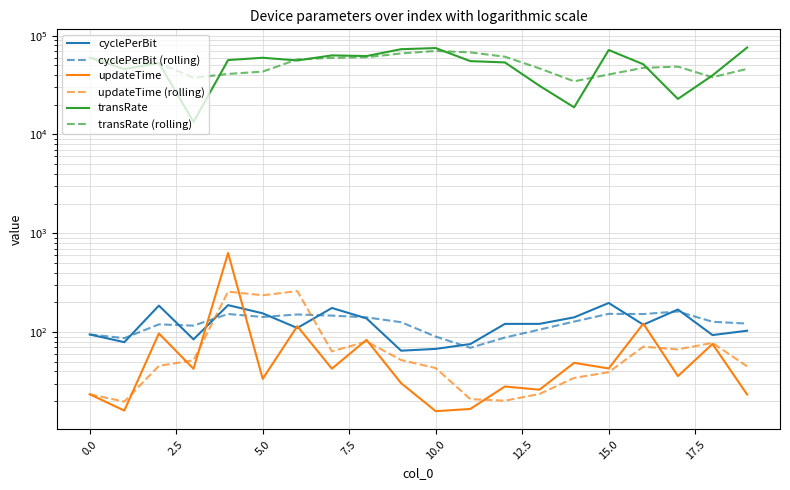

What is the approximate value of updateTime at 17?

35.8